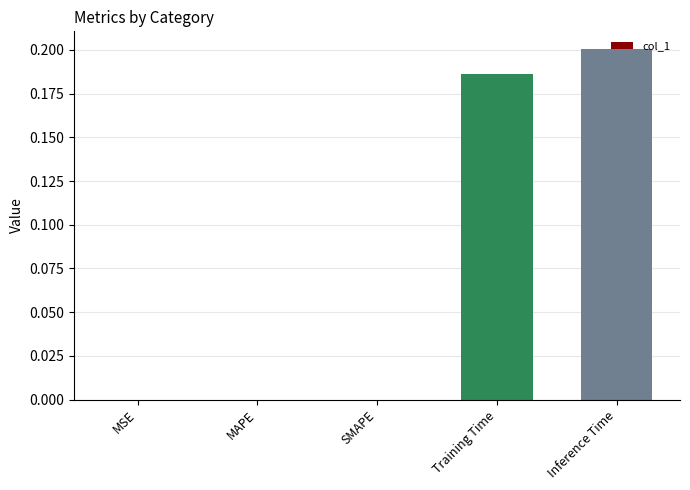

Which label corresponds to the largest value in the chart?

Inference Time